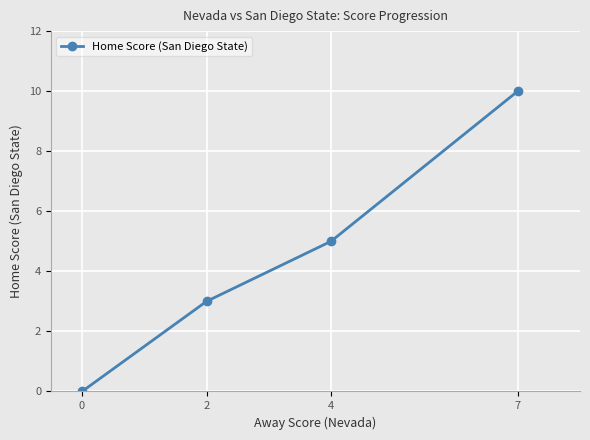

What is the sum of the values at 2 and 7?

13